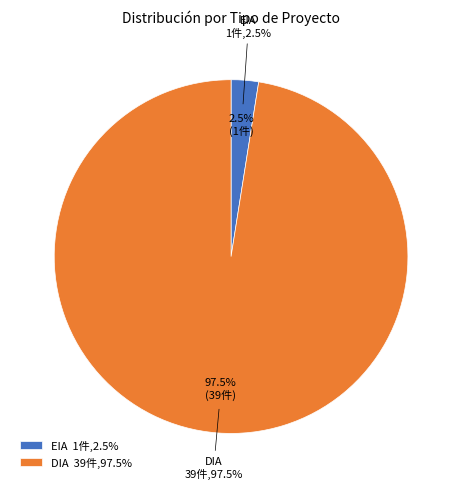

Is DIA the majority of the pie?

Yes